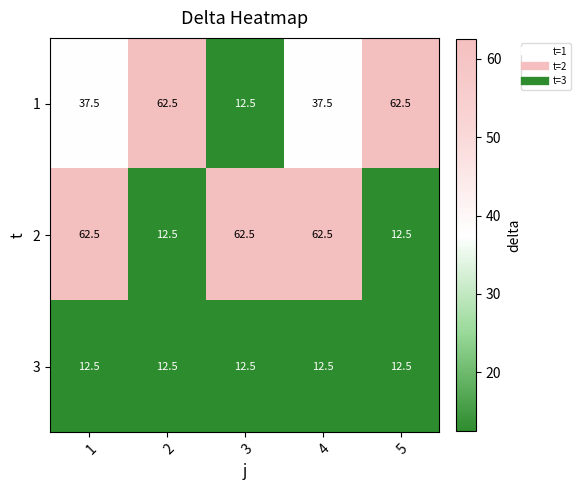

True or false: 1 has a value of 53.4 at 4.

False